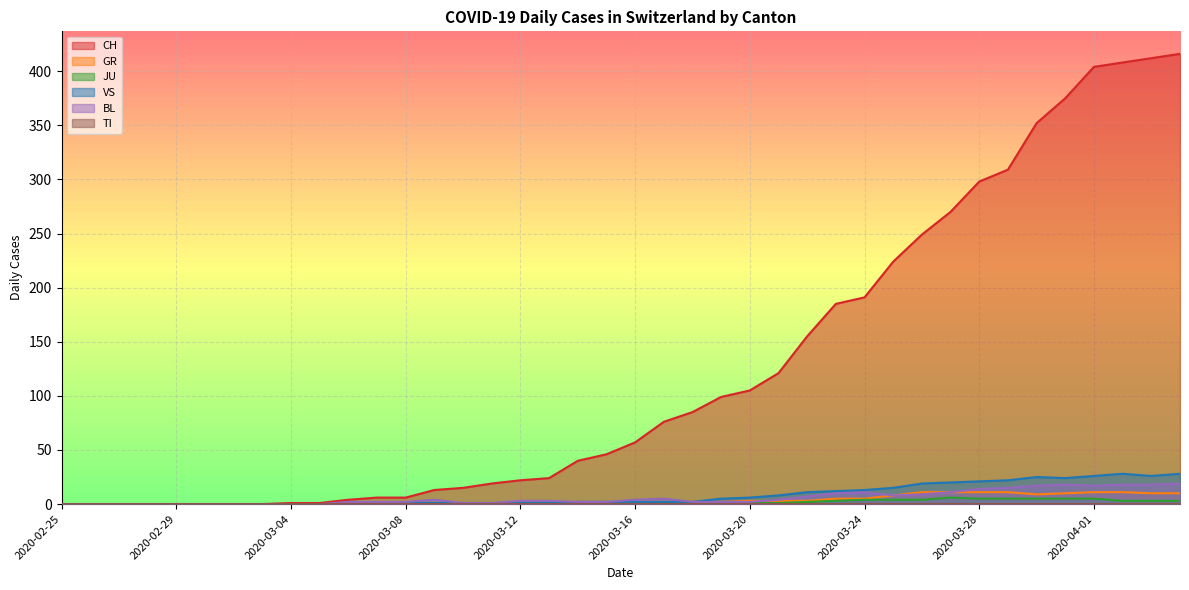

What is the greatest value displayed?

416